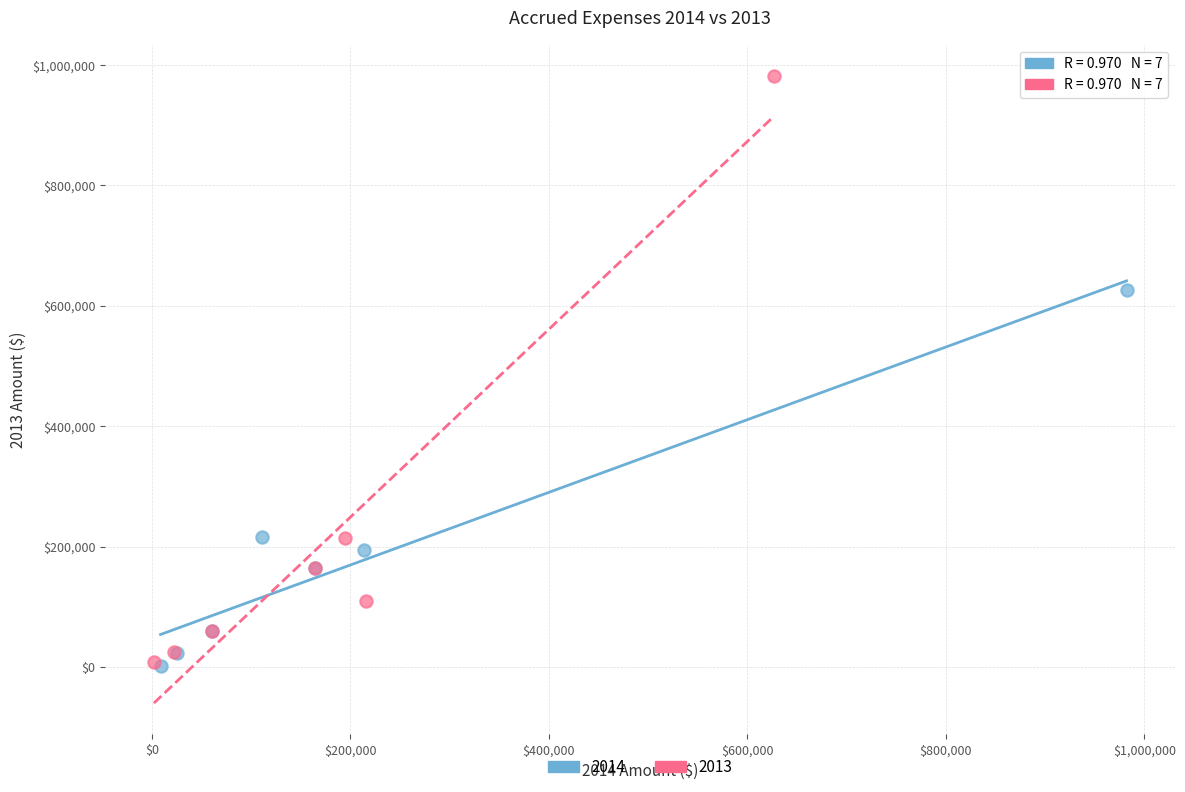

Which series reaches the maximum Y coordinate?

2013